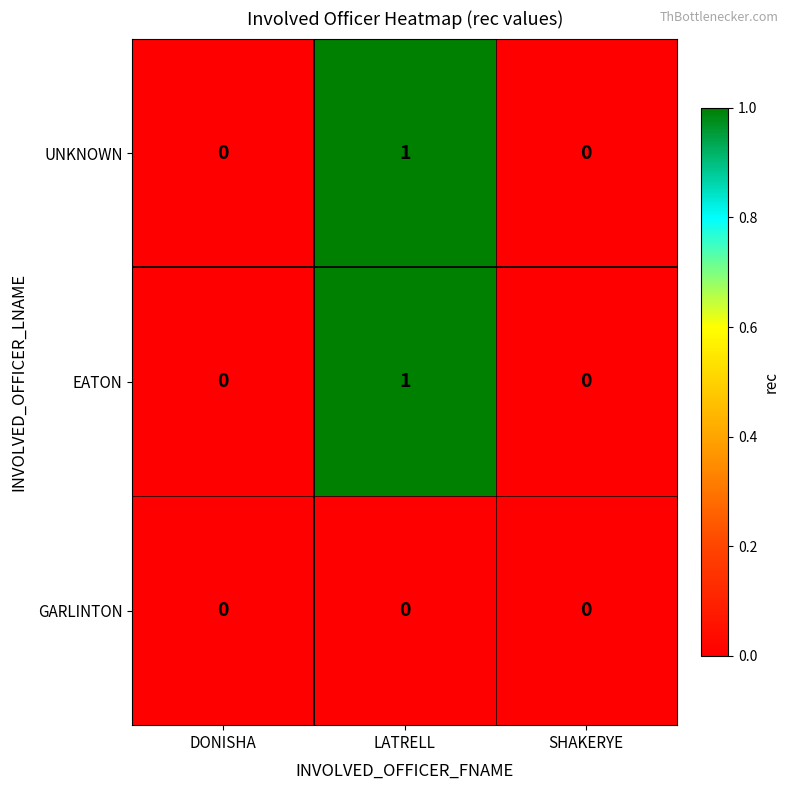

At which category is the sum across all series the highest?

LATRELL